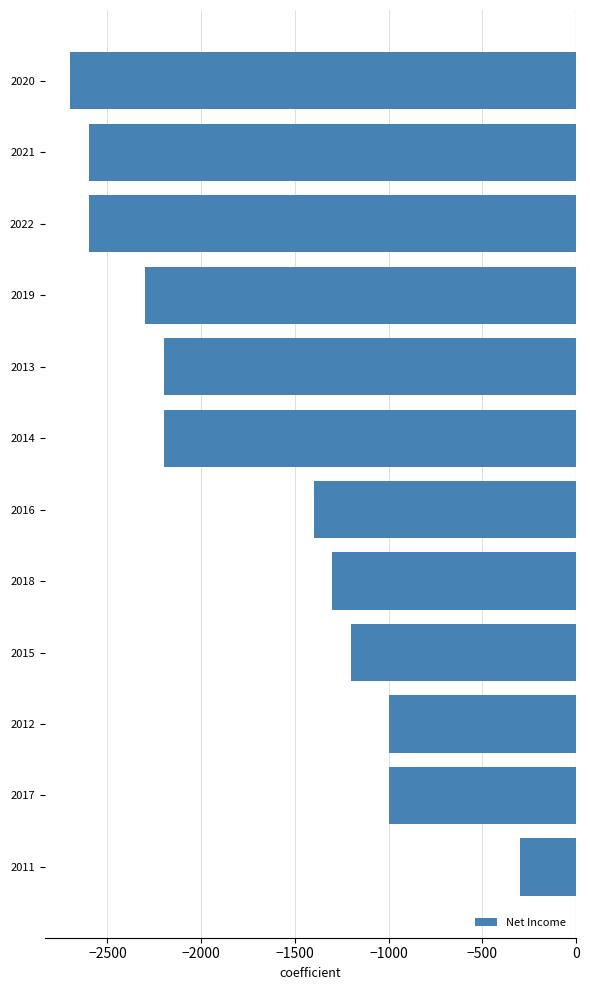

True or false: the data shows -1000 at 2017.

True